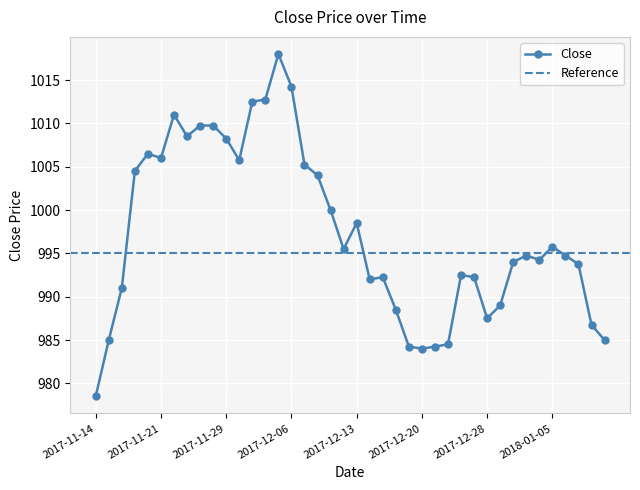

What is the difference between the second highest and second lowest values?

30.2